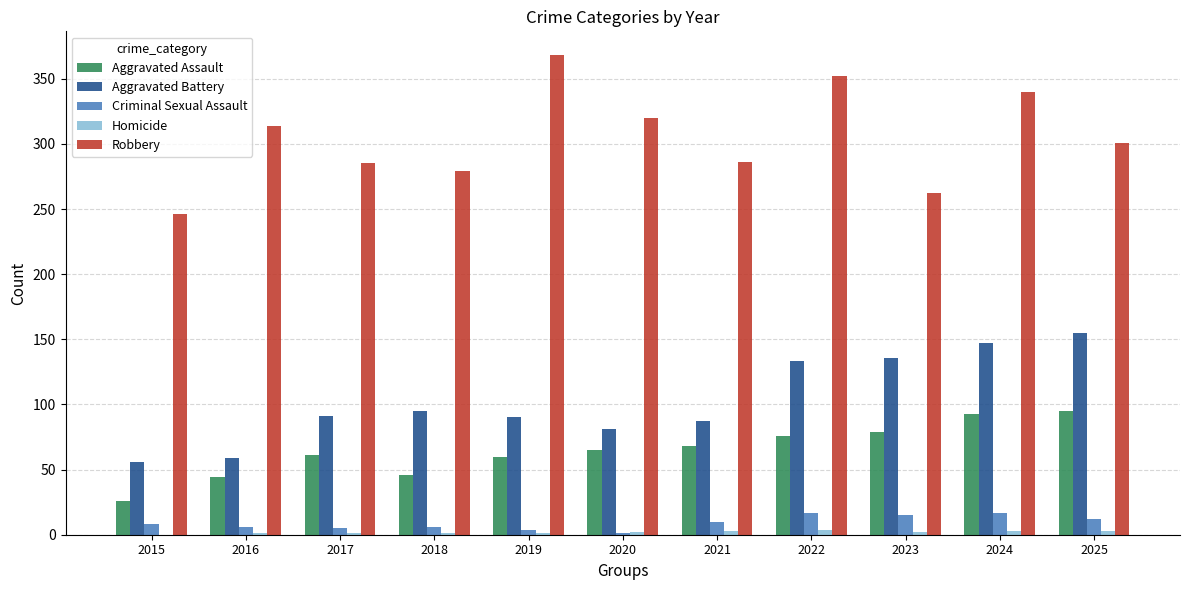

Which series changed the most between 2018 and 2022?

Robbery